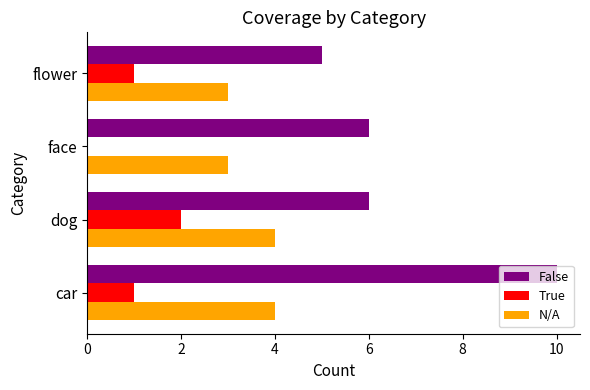

How many positive values does the True series have?

3